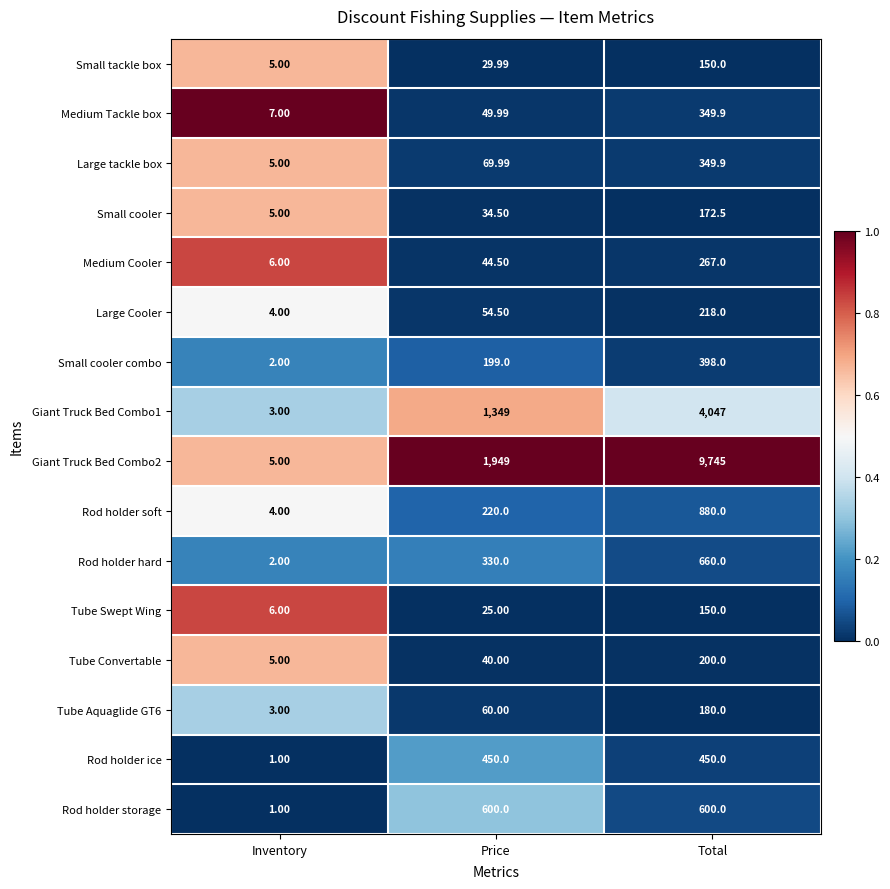

Where does the Small tackle box series first go above 29?

Price